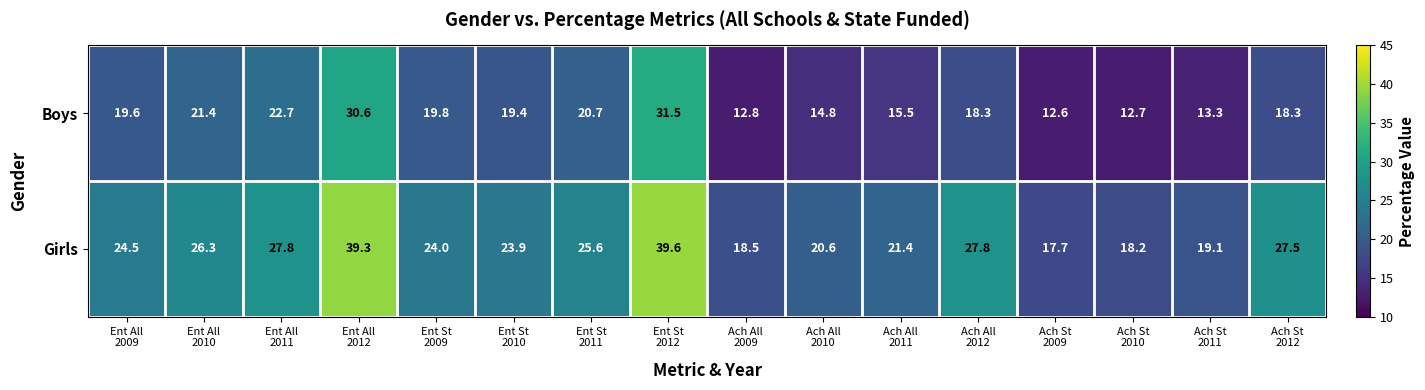

What is the difference between the second highest and minimum values in the Boys series?

18.0